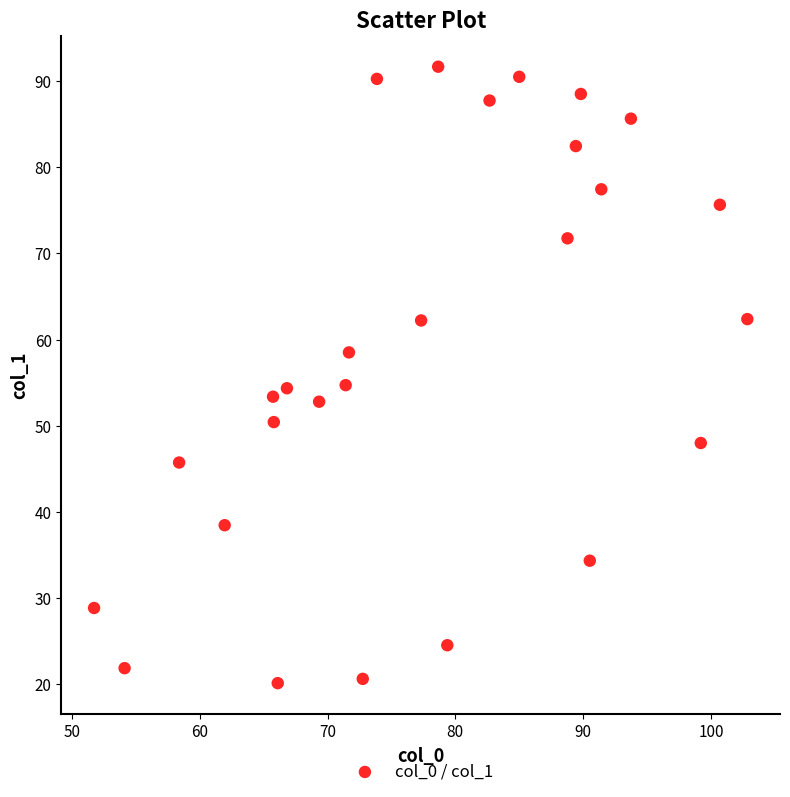

What is the range of Y values (max minus min)?

71.6